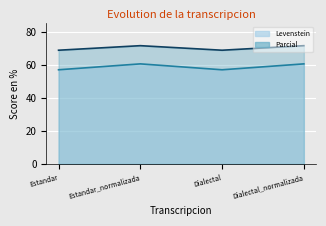

At which label does Levenstein reach its peak?

Estandar_normalizada